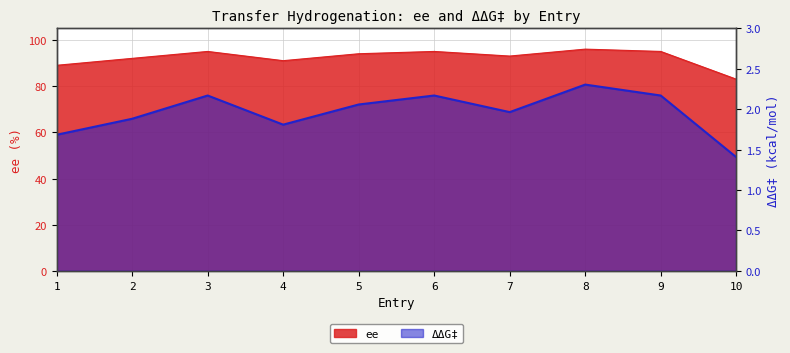

What is the smallest value displayed?

1.4